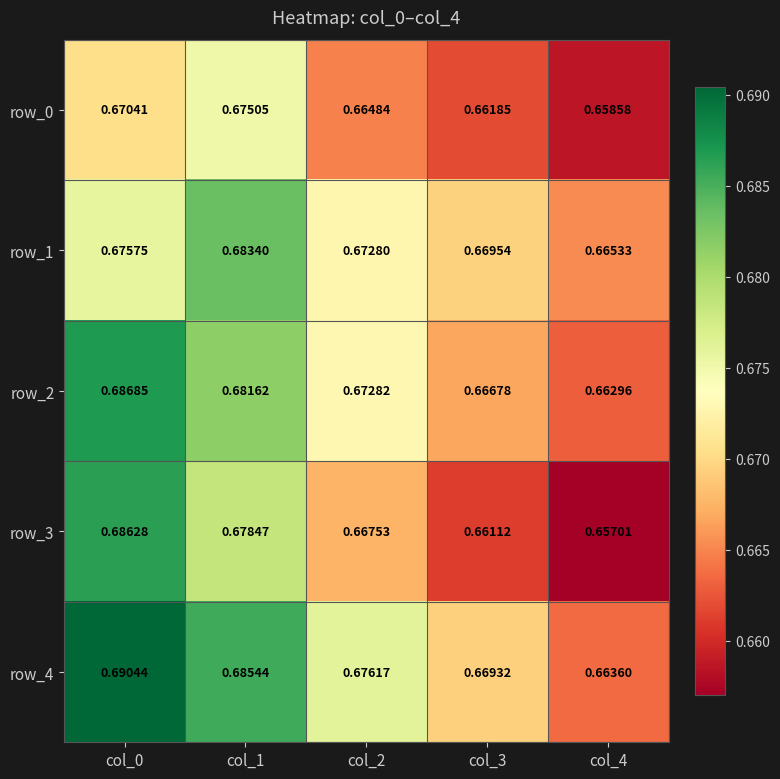

Is the value of row_1 at col_3 greater than the value of row_3 at col_4?

Yes